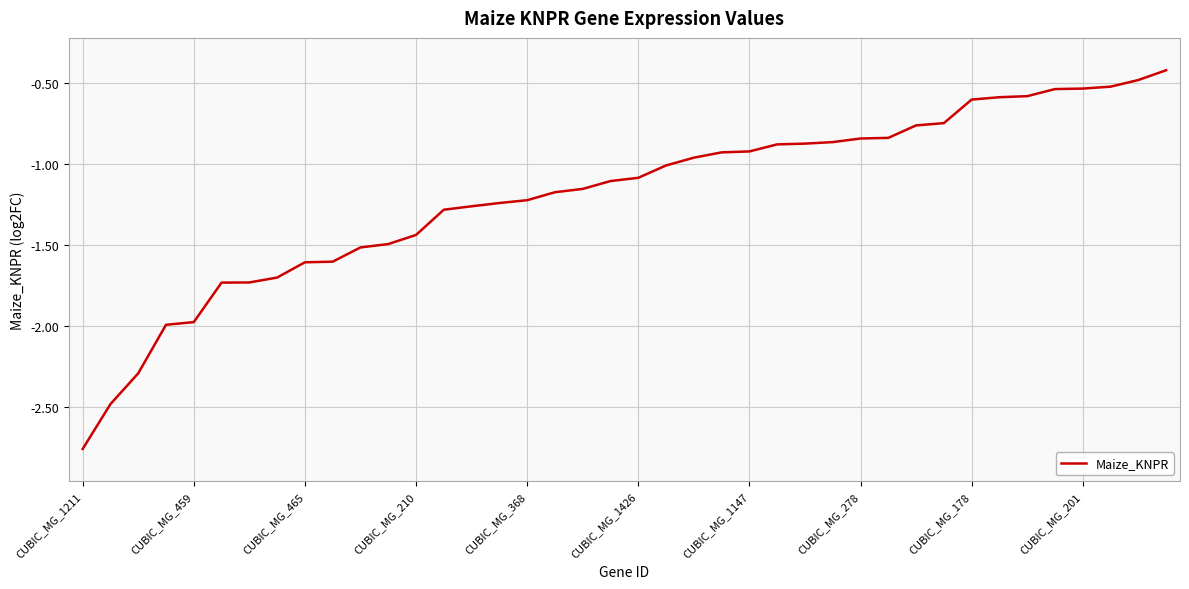

What is the greatest value displayed?

-0.4